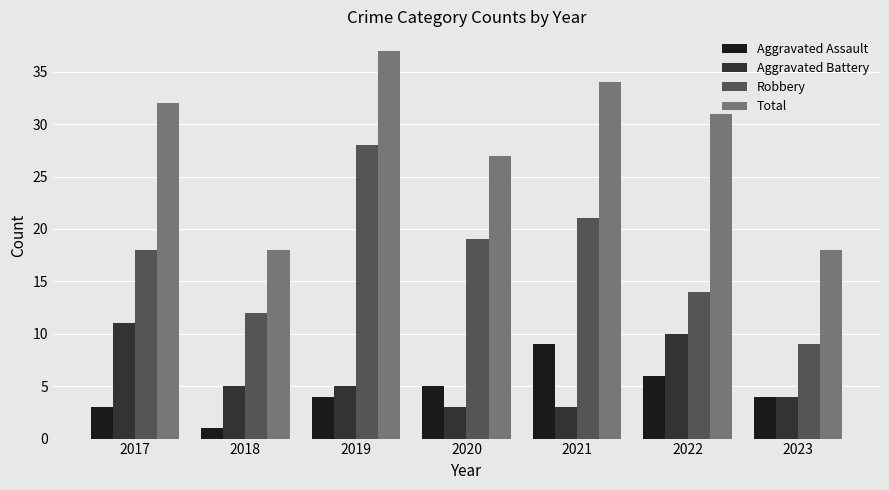

Which category has the highest value across all series?

2019